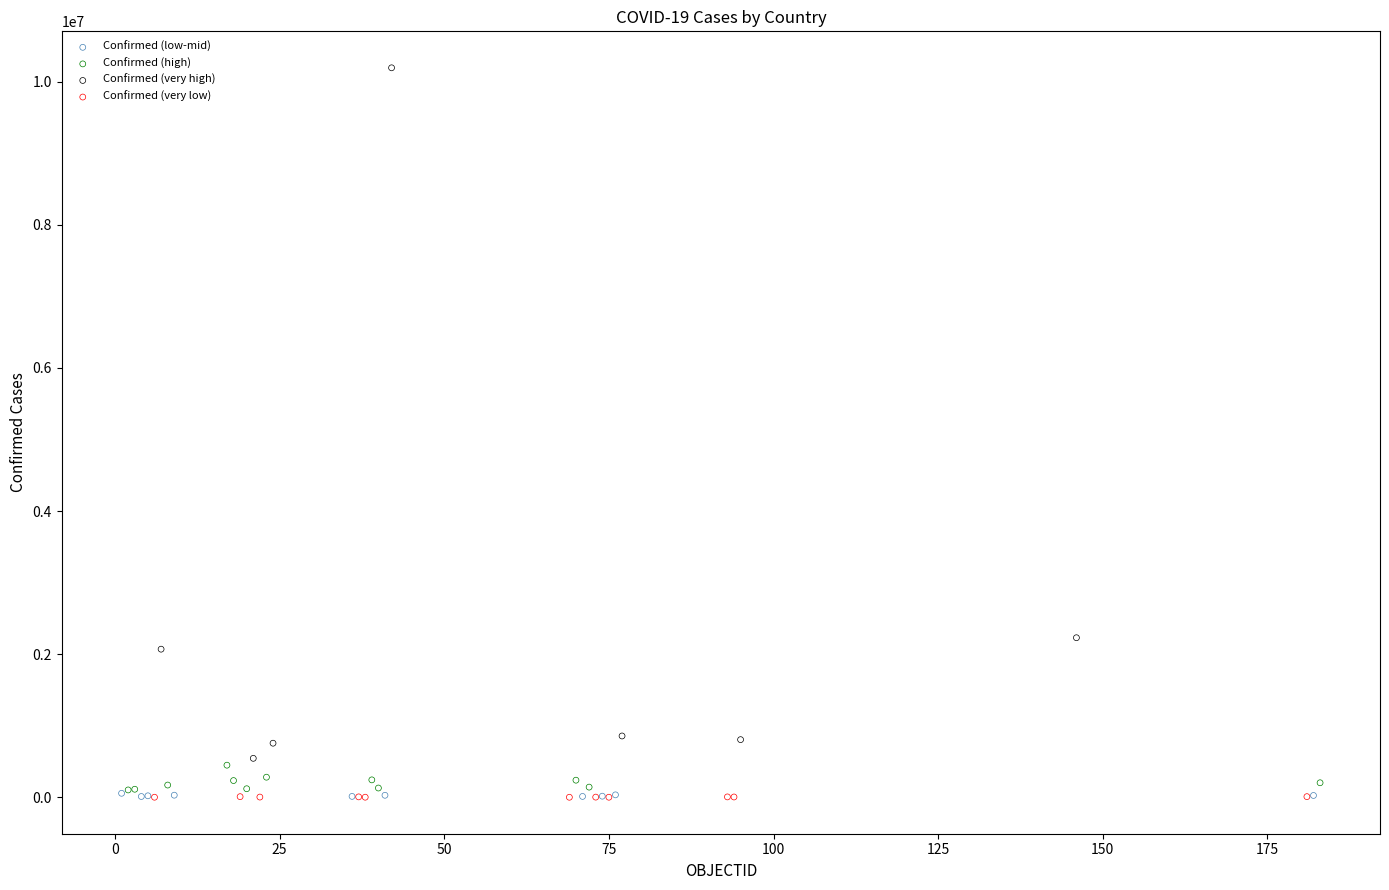

Which series has the widest spread of Y values?

Confirmed (very high)